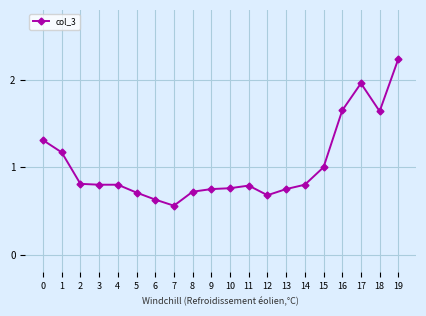

How many distinct data groups are displayed?

1